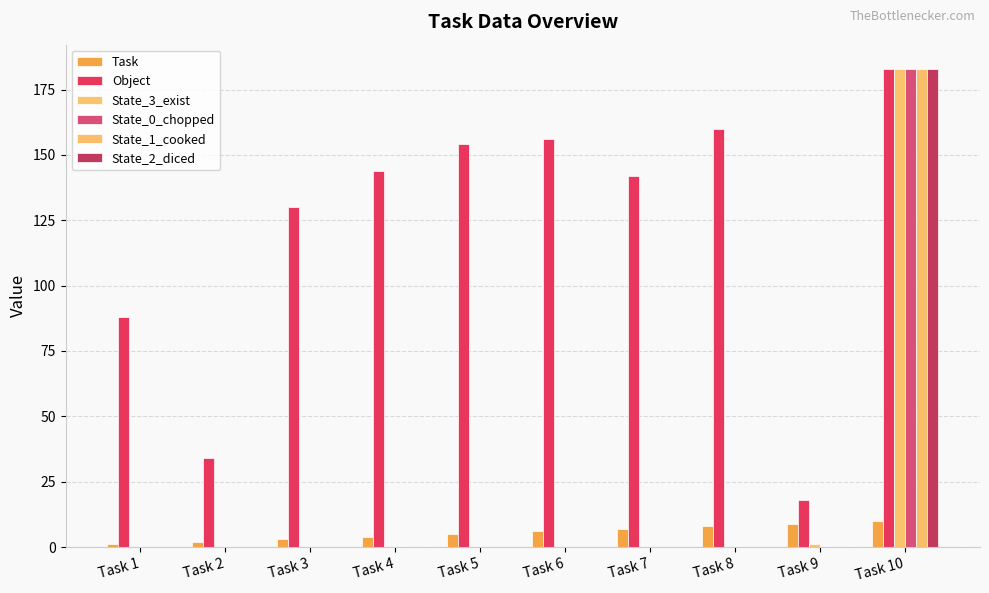

List the labels in order of State_2_diced value, smallest first.

Task 1, Task 2, Task 3, Task 4, Task 5, Task 6, Task 7, Task 8, Task 9, Task 10